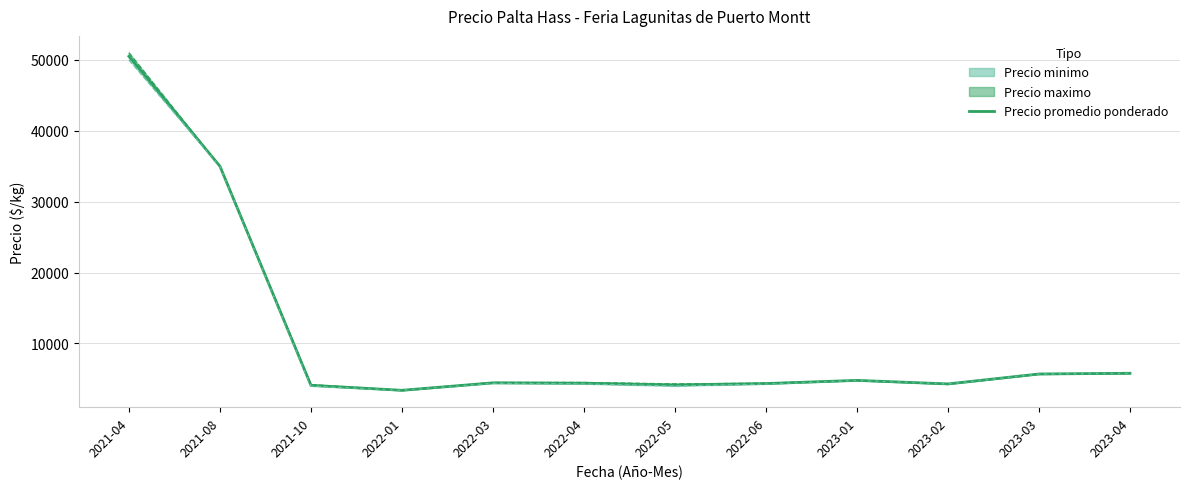

Rank the categories by value from lowest to highest.

2022-01, 2021-10, 2022-05, 2023-02, 2022-06, 2022-04, 2022-03, 2023-01, 2023-03, 2023-04, 2021-08, 2021-04